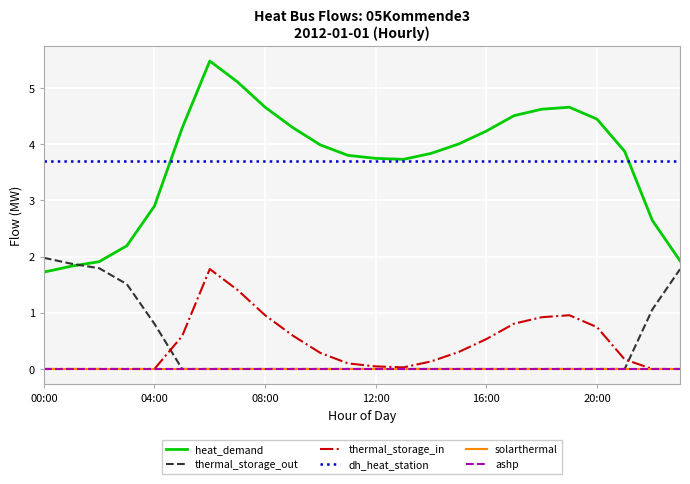

At which category is the sum across all series the highest?

6